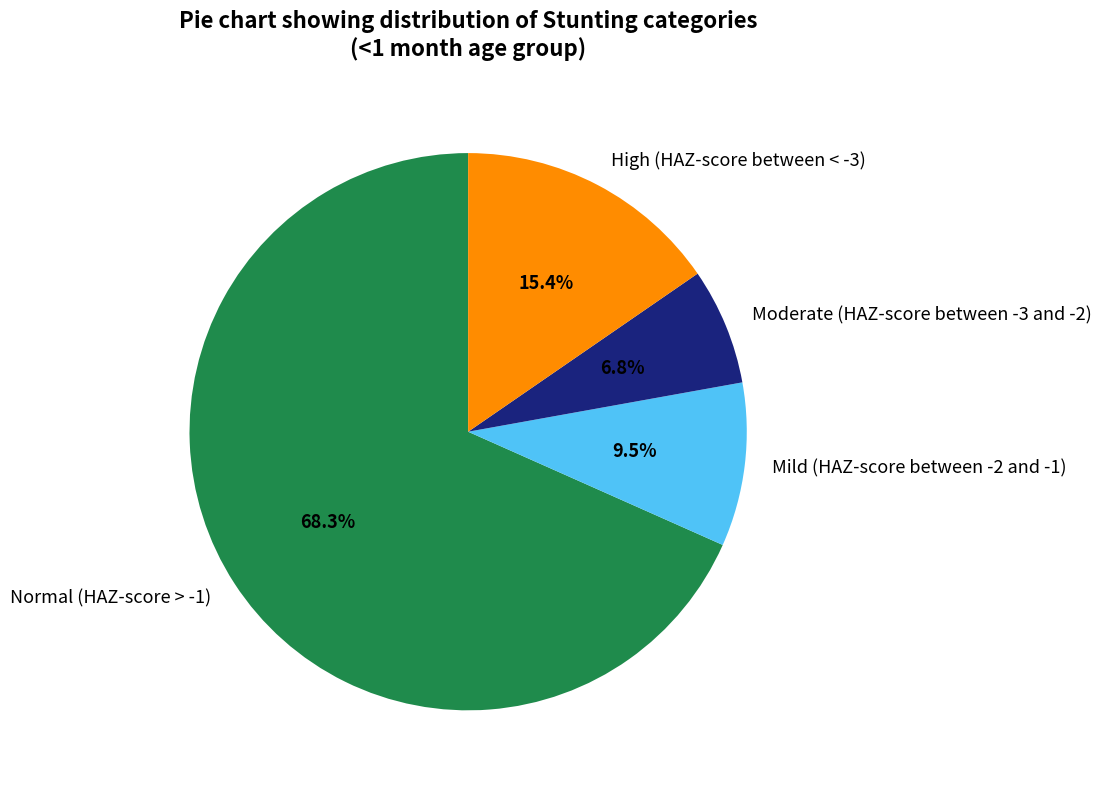

True or false: High (HAZ-score between < -3) accounts for 15% of the total.

True